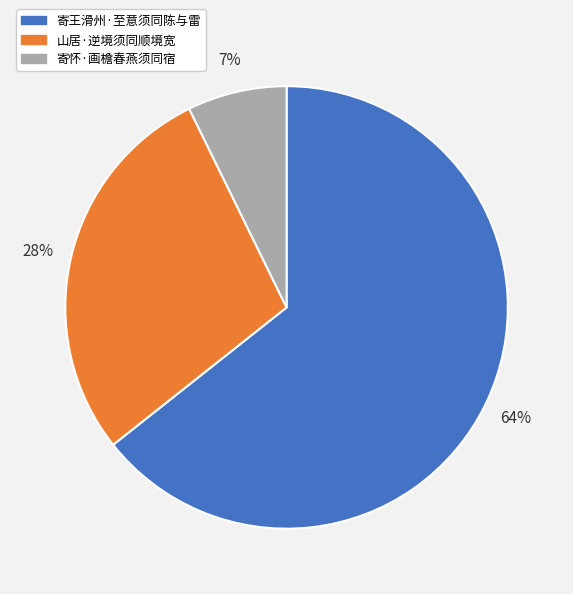

Which slice is the smallest?

寄怀·画檐春燕须同宿